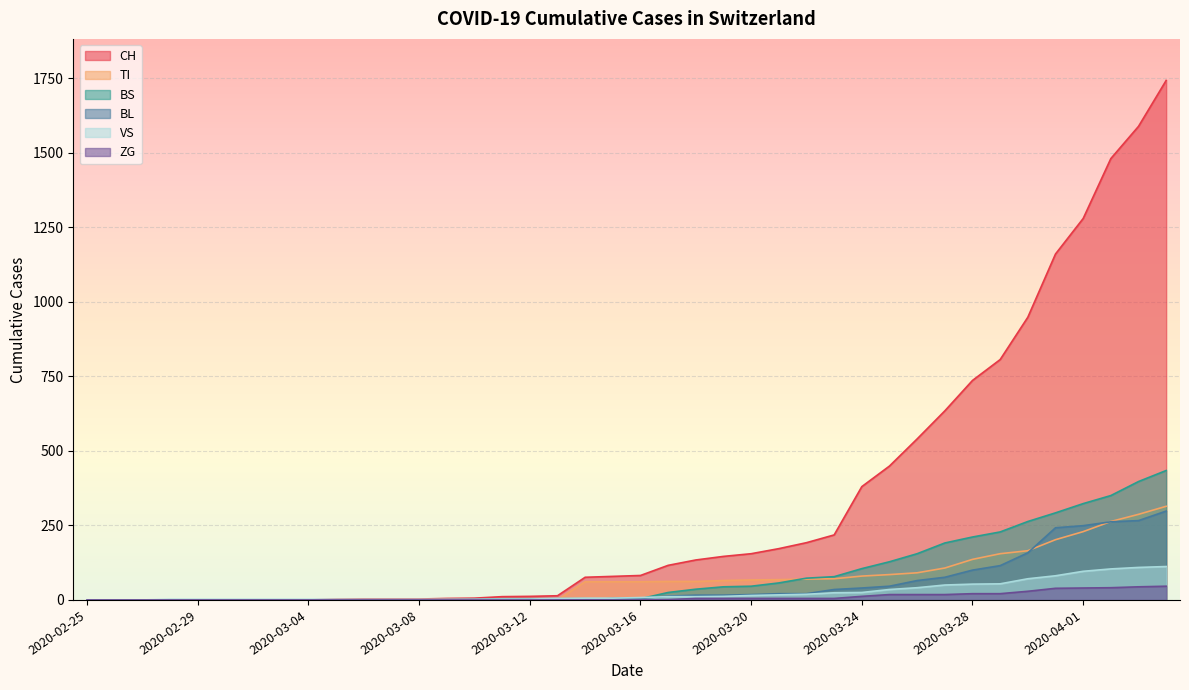

What position from the right is 2020-03-26?

10